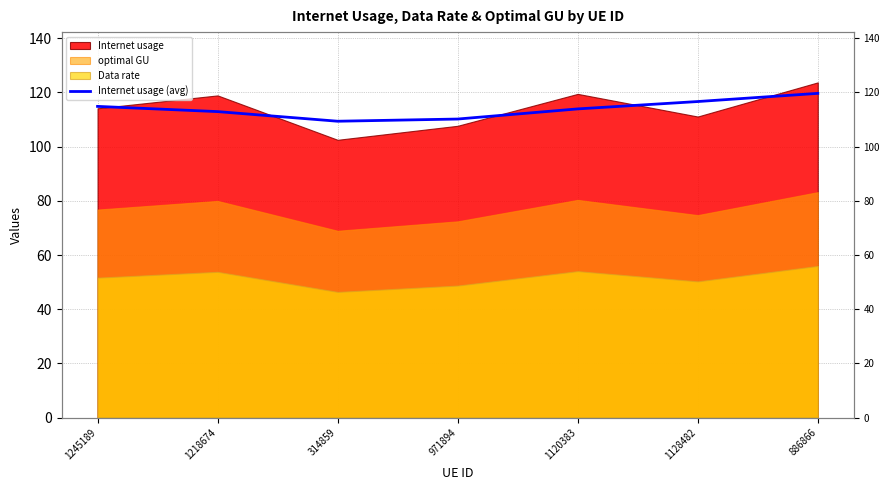

At which category does the chart reach its peak across all series?

886866